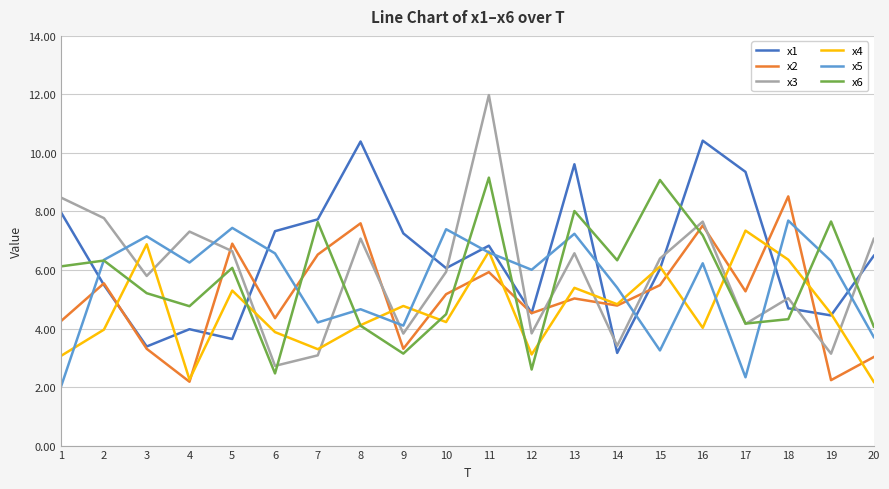

Where is the first local minimum for x2?

4